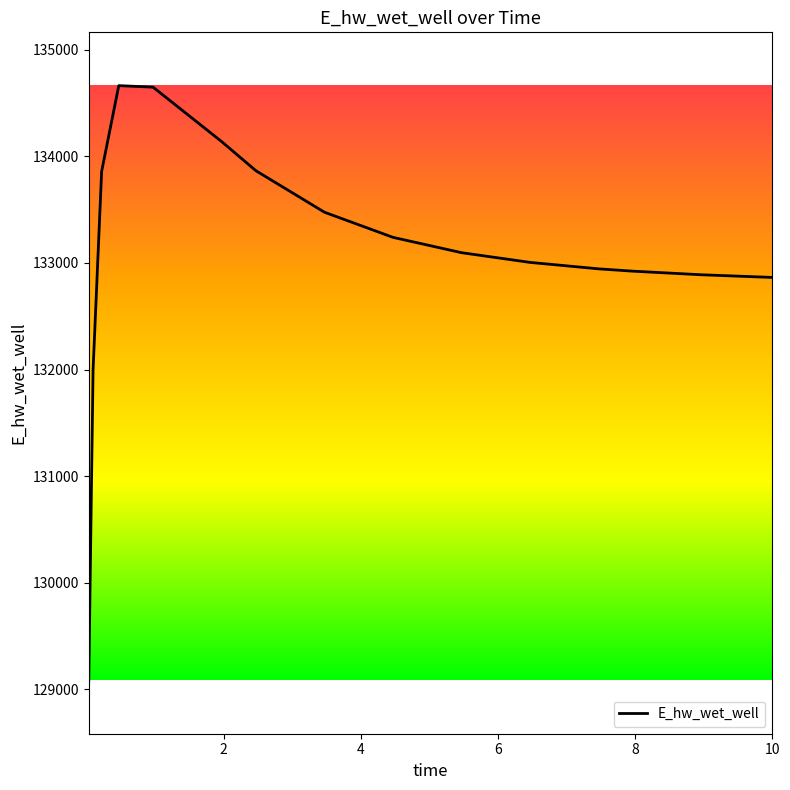

What is the smallest value displayed?

129083.6